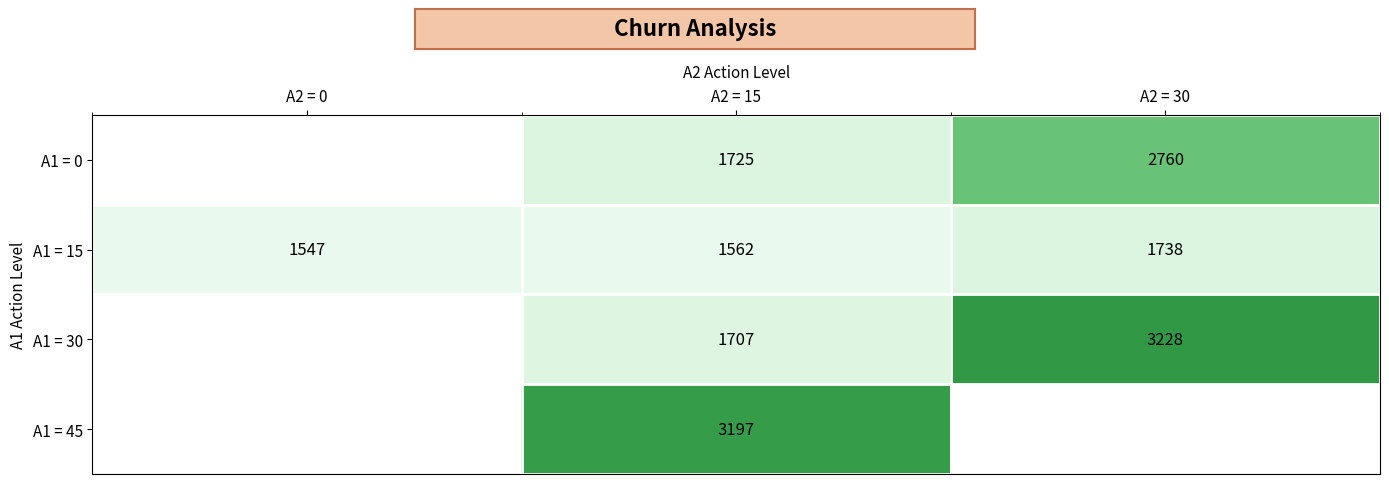

Which category has the lowest value in the A1 = 15 series?

A2 = 0